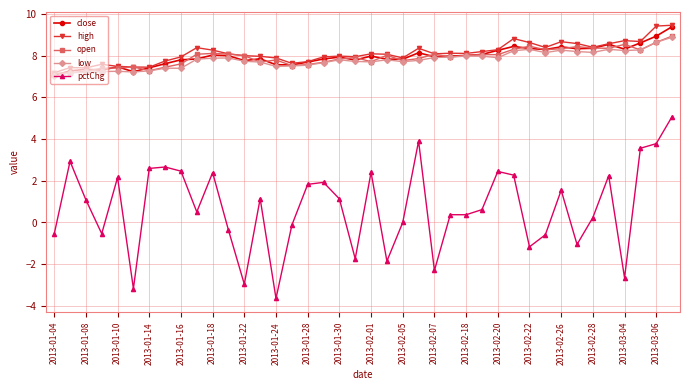

True or false: pctChg and high intersect in this chart.

False